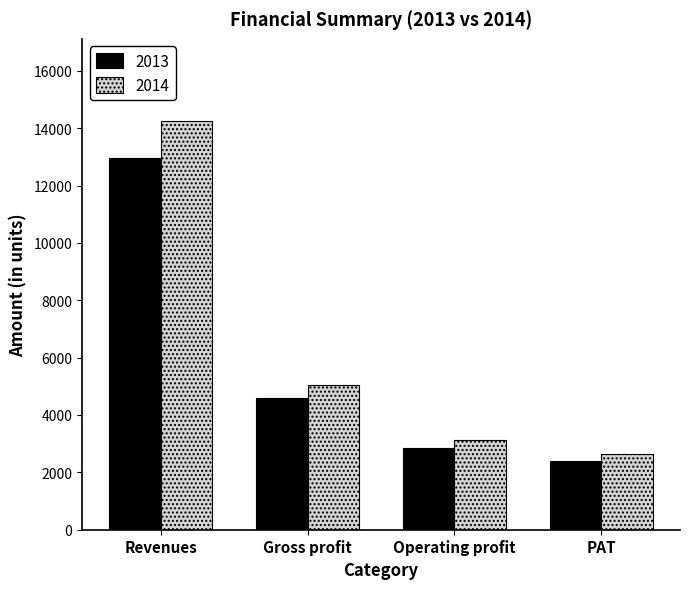

Which label corresponds to the largest value in the chart?

Revenues